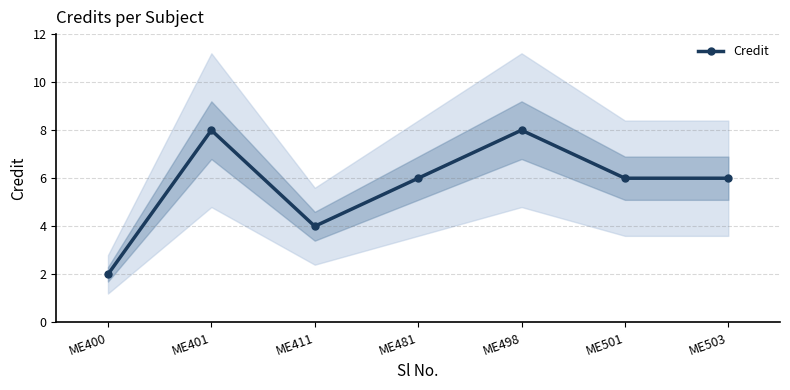

What is the maximum value shown in the chart?

8